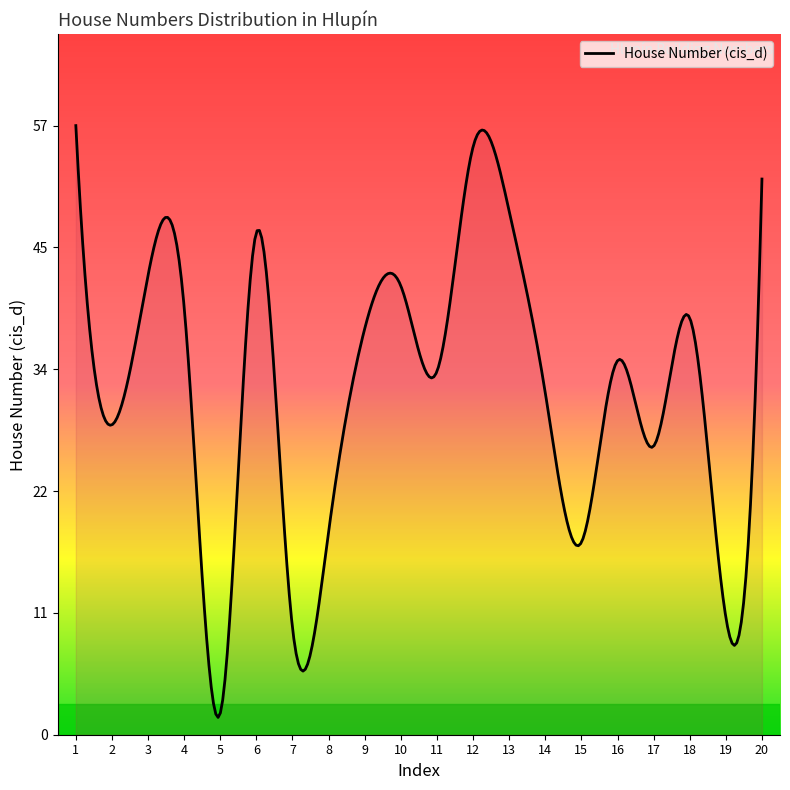

What is the value of the 8th point from the left?

19